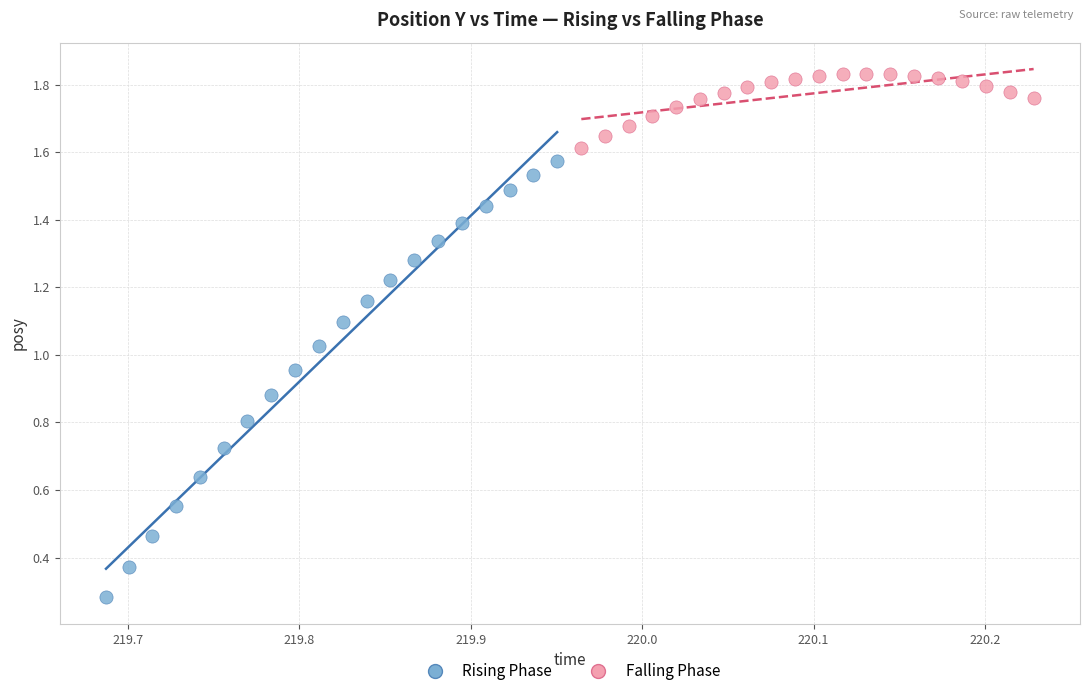

Which series contains the highest Y value?

Falling Phase